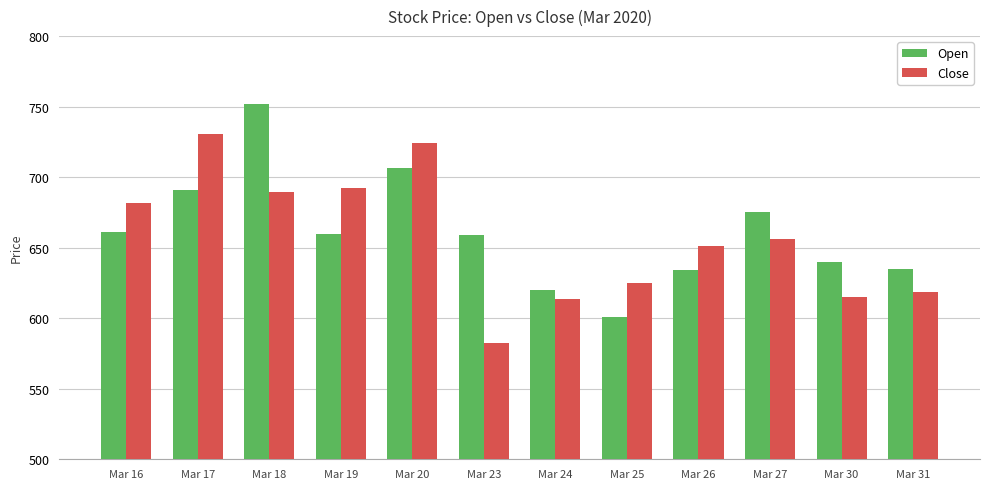

At Mar 26, list the series in order from smallest to largest.

Open, Close